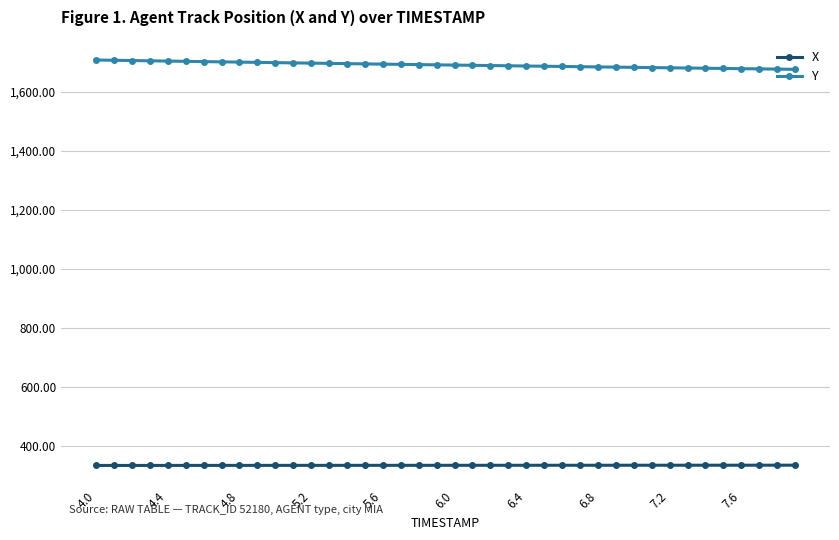

True or false: Y and X intersect in this chart.

False